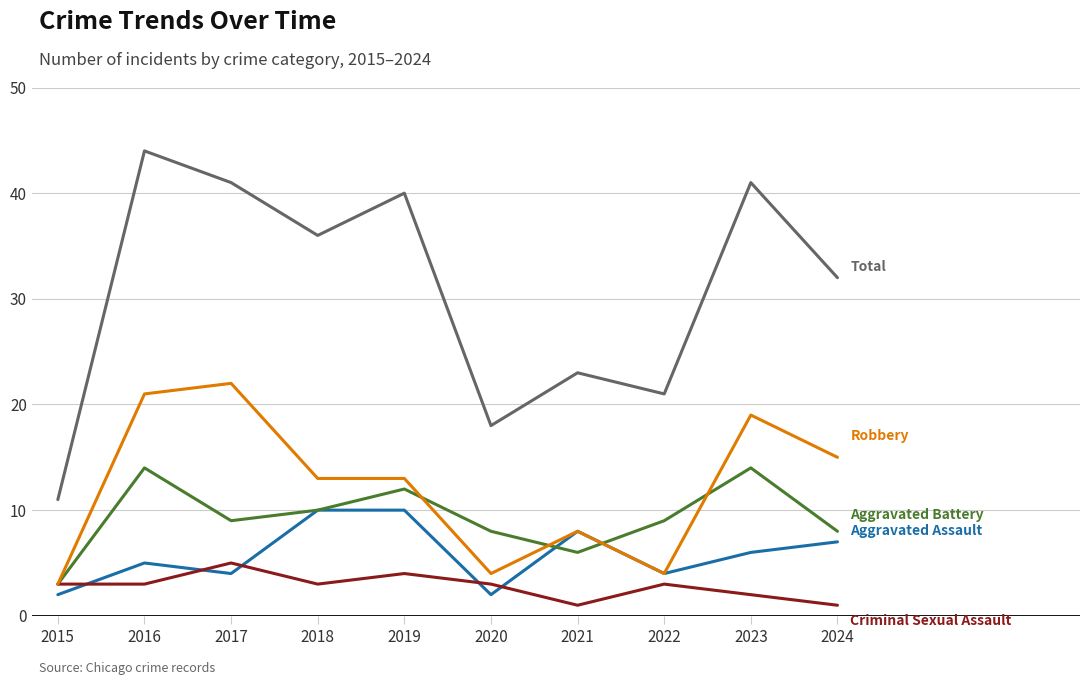

What is the total value across all series at 2022?

41